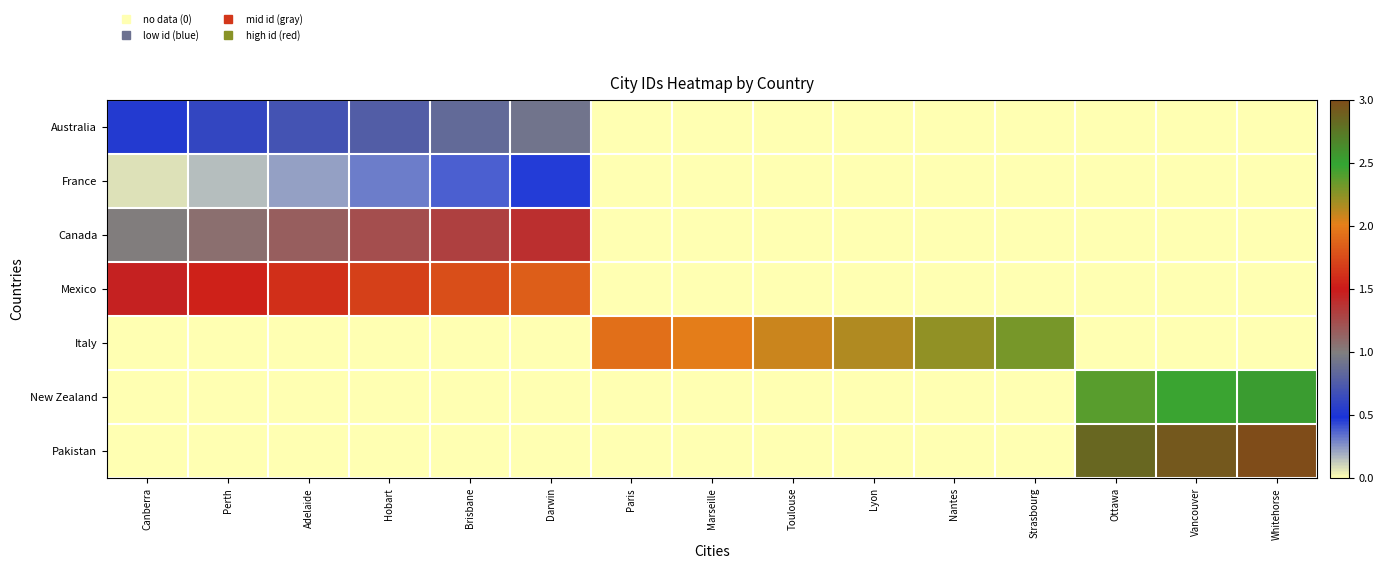

At how many categories does at least one series exceed 1?

15